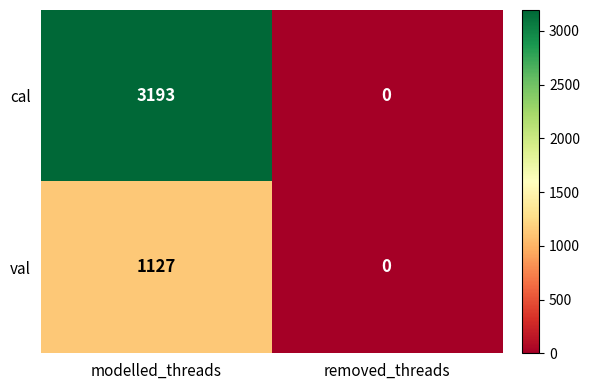

What is the maximum value for val?

1127